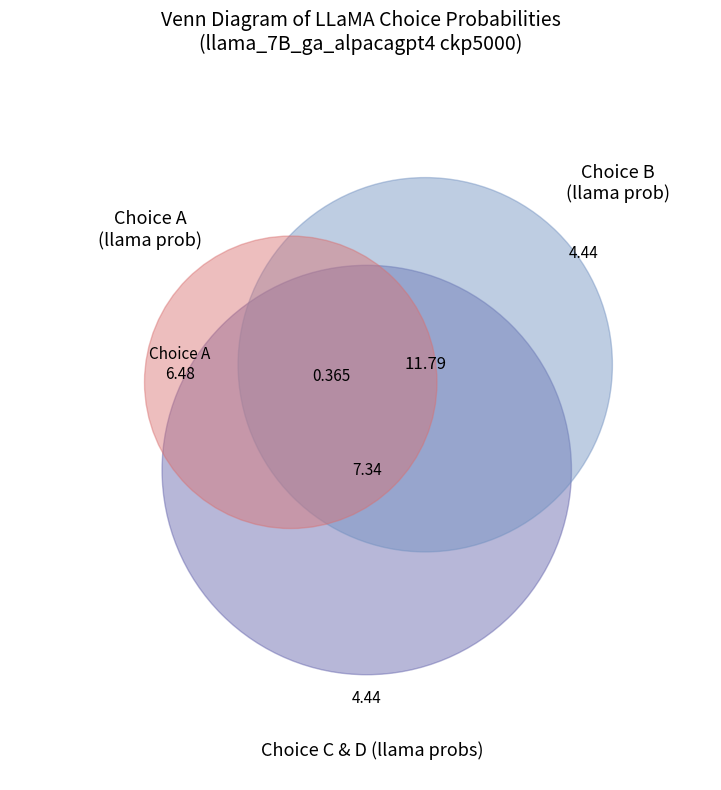

What portion of the pie excludes C?

51.9%